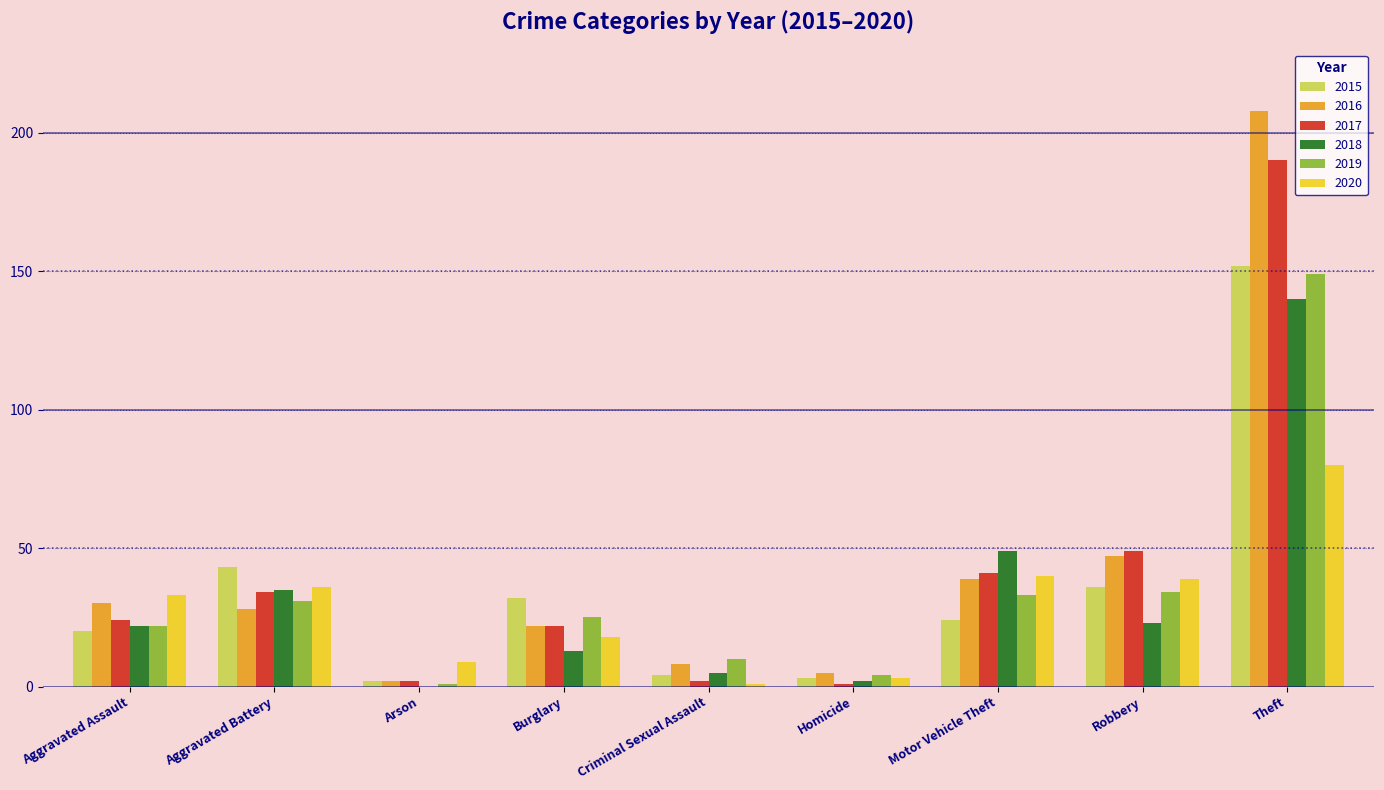

Count the number of categories in the chart.

9